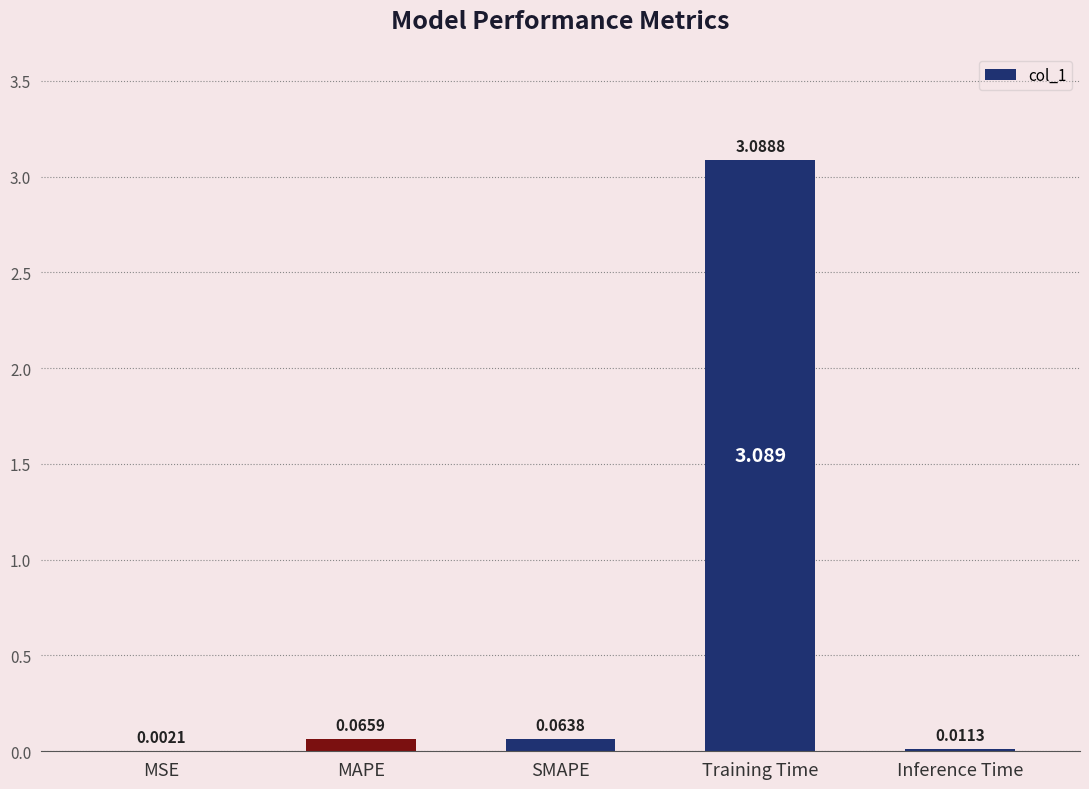

Between Inference Time and Training Time, which is larger?

Training Time